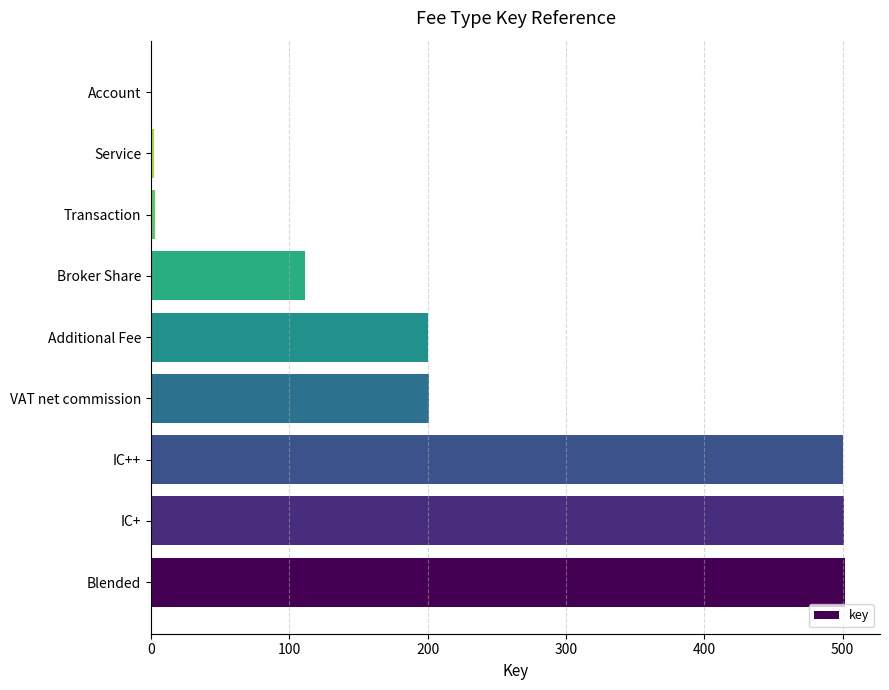

Count the number of categories in the chart.

9